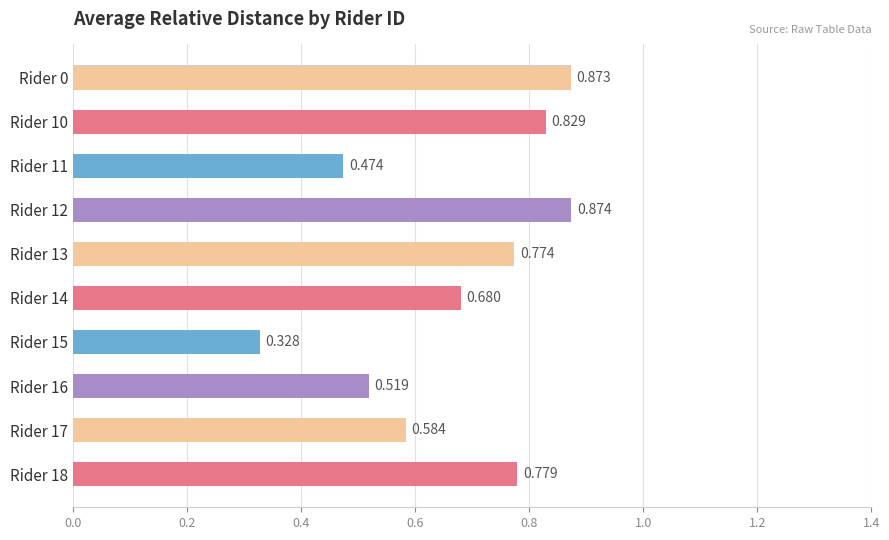

Count the number of categories in the chart.

10